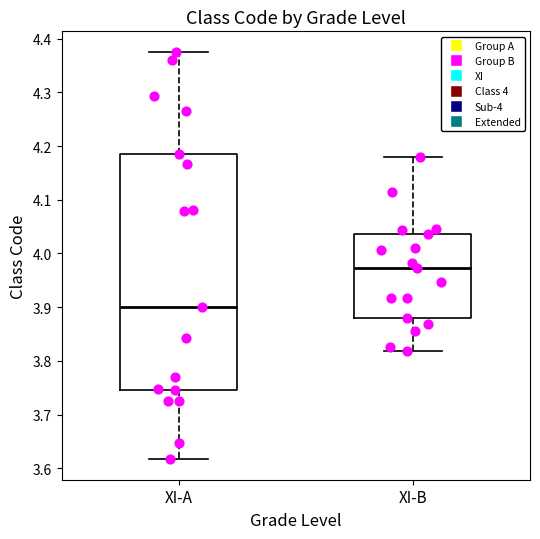

Where is the upper edge of the box for XI-A on the y-axis? The values are not printed on the chart, so give them approximately, as read against the axis.

4.19